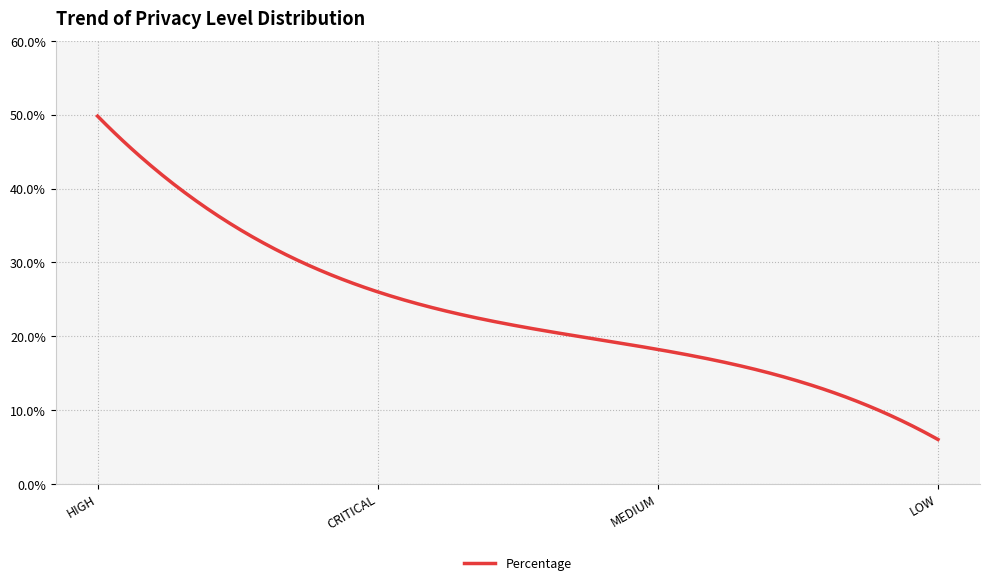

What is the smallest value displayed?

6.0